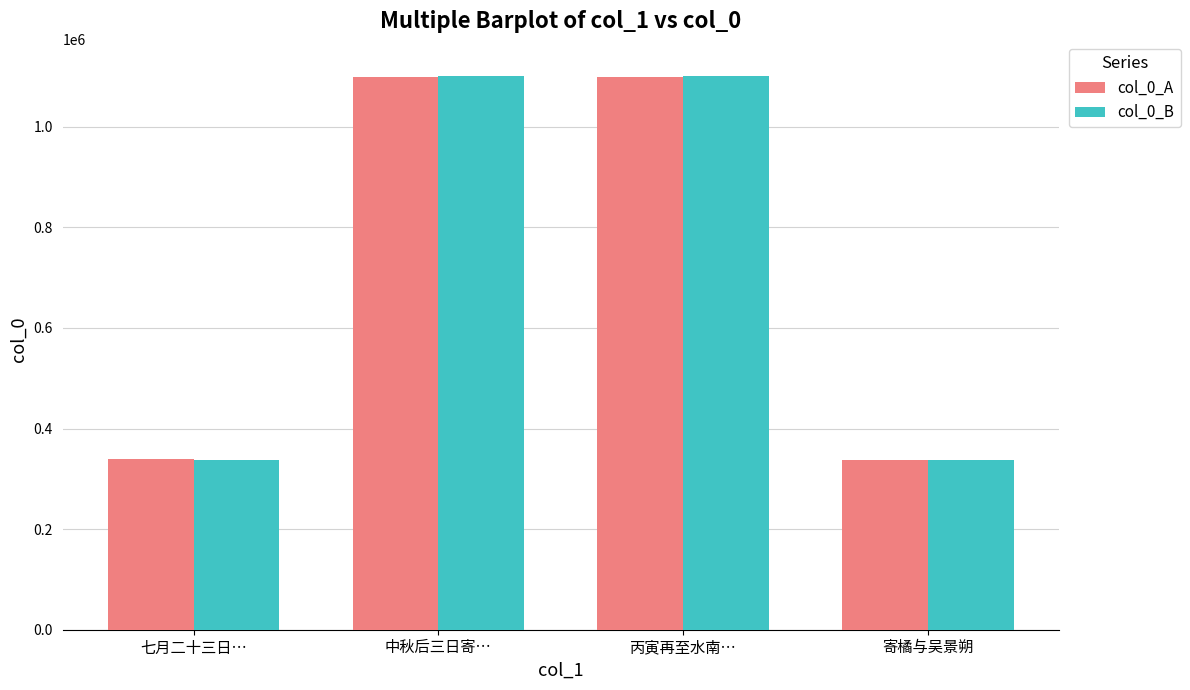

What is the maximum value shown in the chart?

1100129